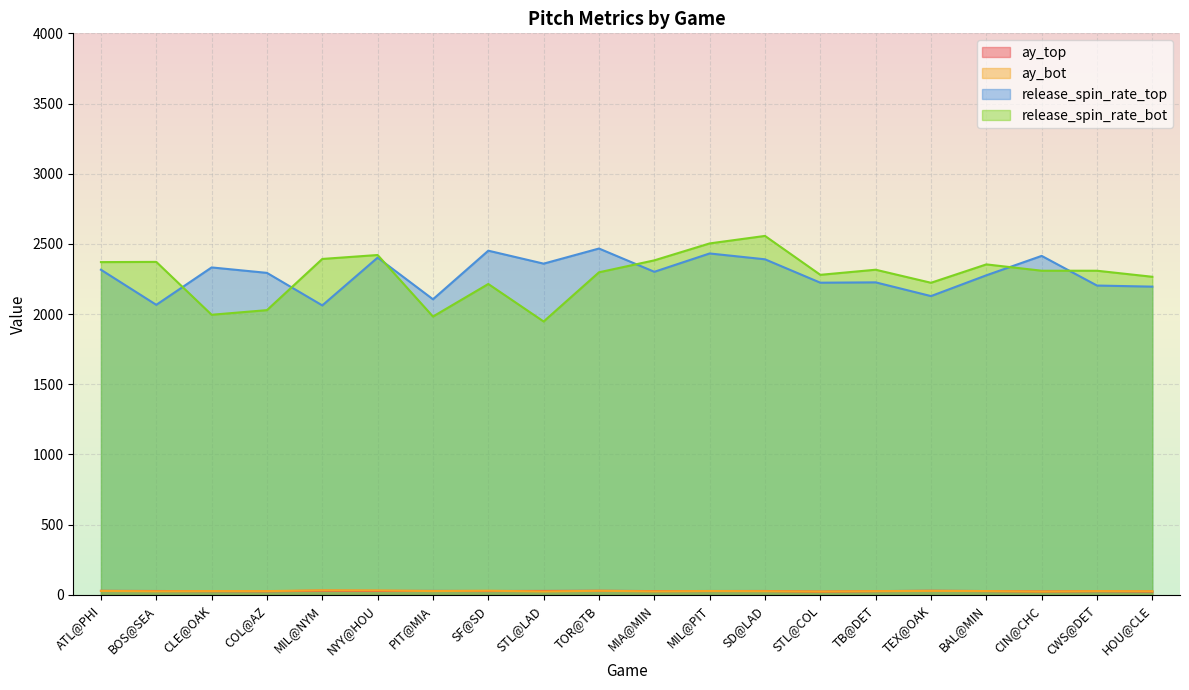

How many categories are shown in the chart?

20